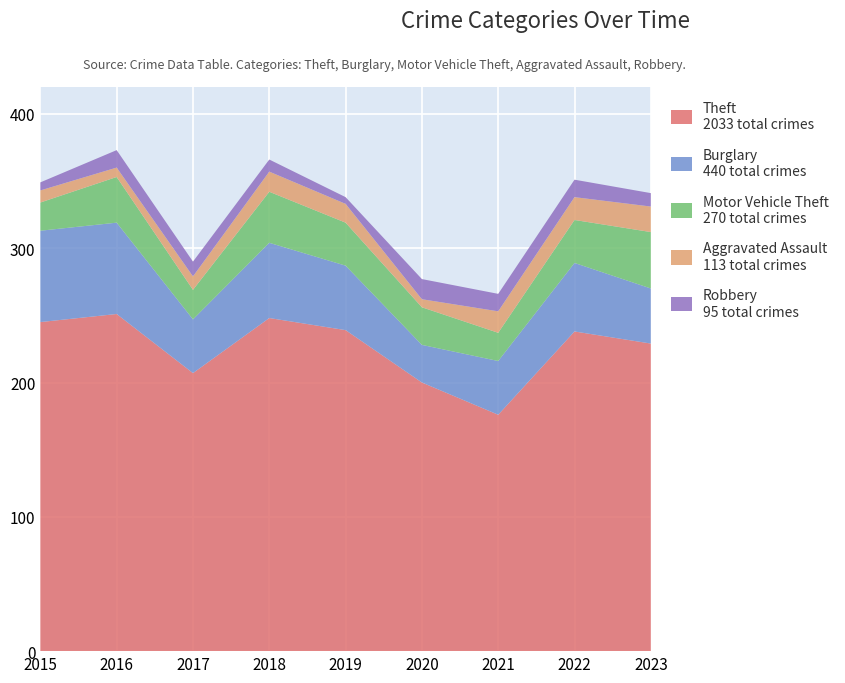

Reading left to right, transcribe all the data shown in this chart.

Theft: 245	251	207	248	239	200	176	238	229
Burglary: 68	68	40	56	48	28	40	51	41
Motor Vehicle Theft: 21	34	22	38	32	28	21	32	42
Aggravated Assault: 9	7	10	15	14	6	16	17	19
Robbery: 6	13	11	9	5	15	13	13	10